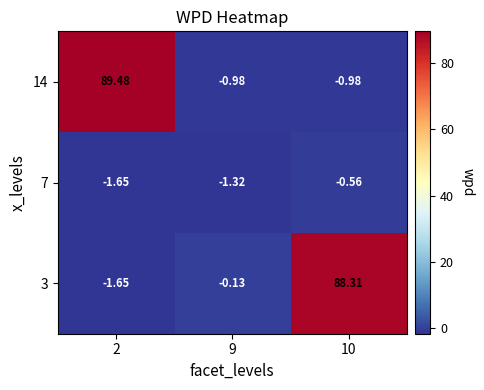

Is the value of 7 at 2 greater than the value of 14 at 10?

No